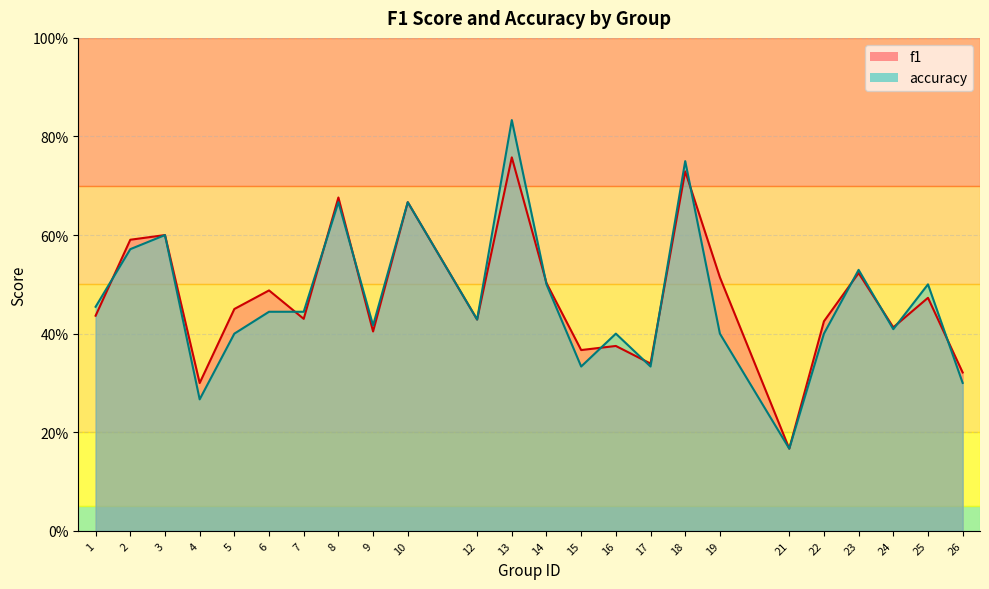

What is the value of the f1 point at the 7th from the left?

0.4